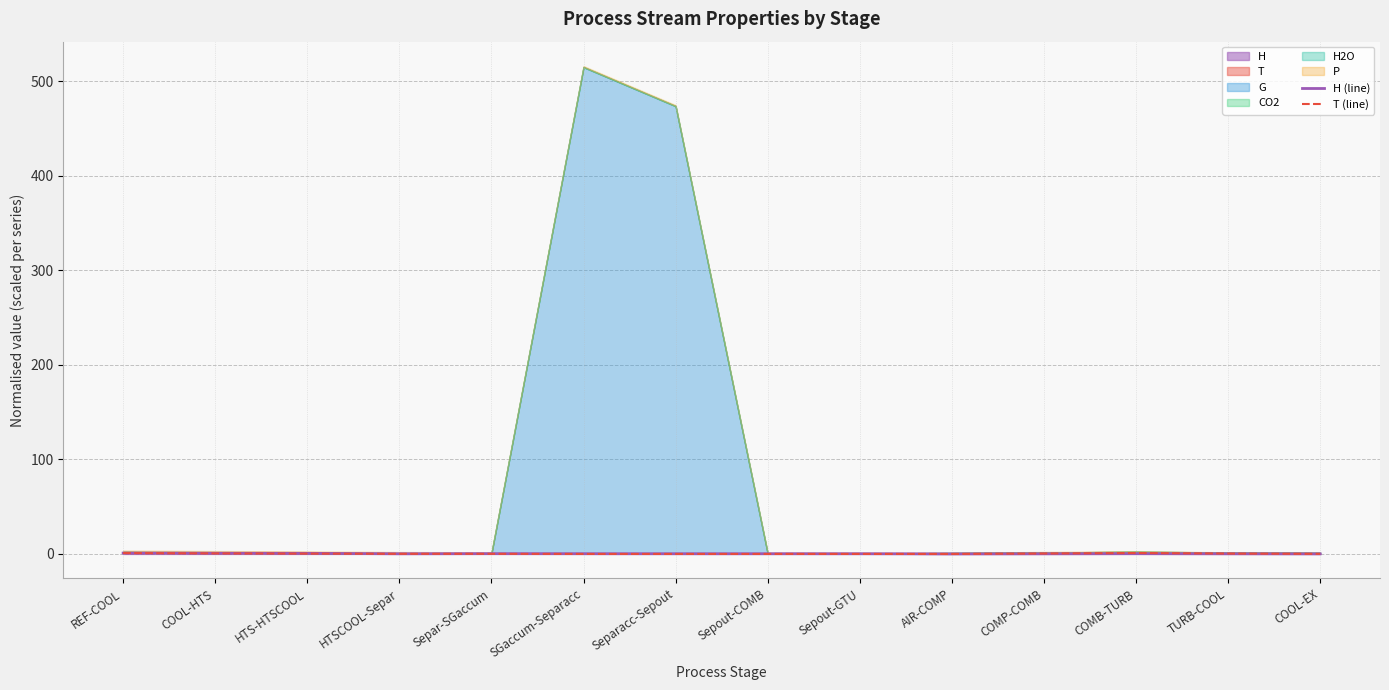

Rank the categories by T (line) value from lowest to highest.

SGaccum-Separacc, Separacc-Sepout, Sepout-COMB, Sepout-GTU, AIR-COMP, COOL-EX, HTSCOOL-Separ, Separ-SGaccum, HTS-HTSCOOL, TURB-COOL, COMP-COMB, COOL-HTS, REF-COOL, COMB-TURB